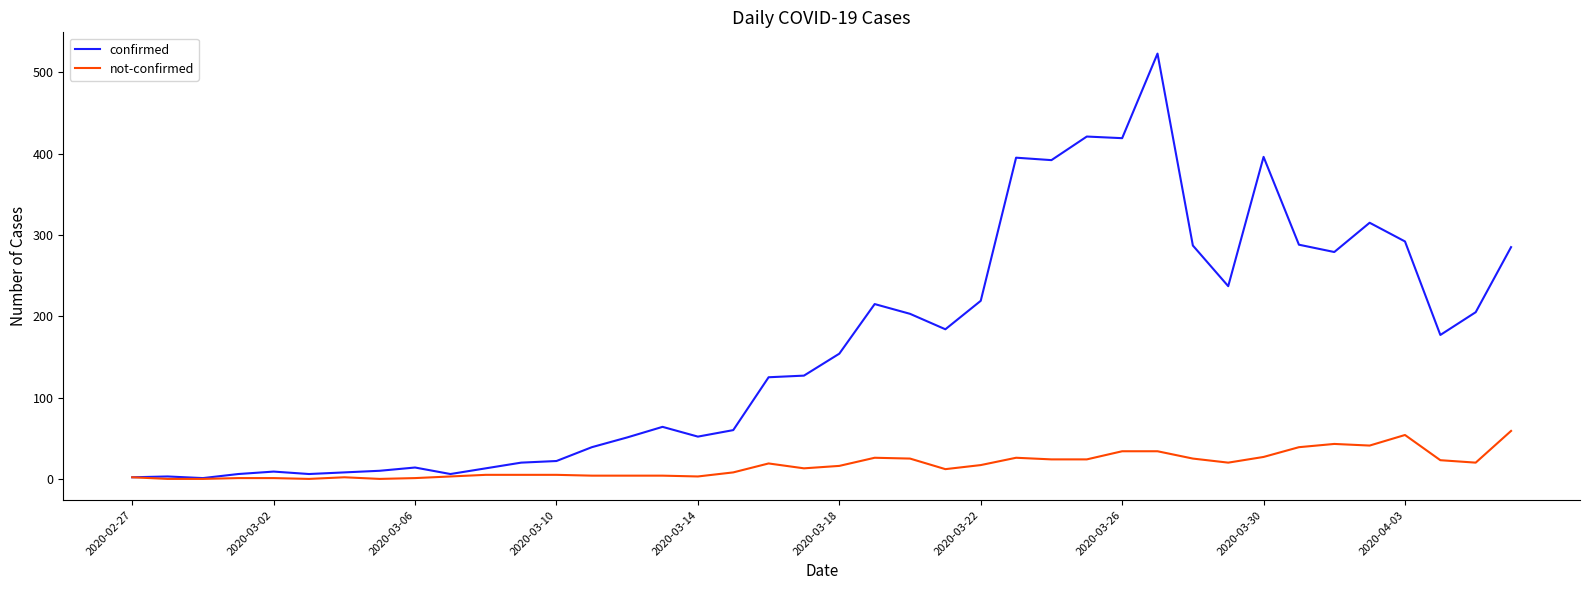

Which series has the widest spread of values?

confirmed